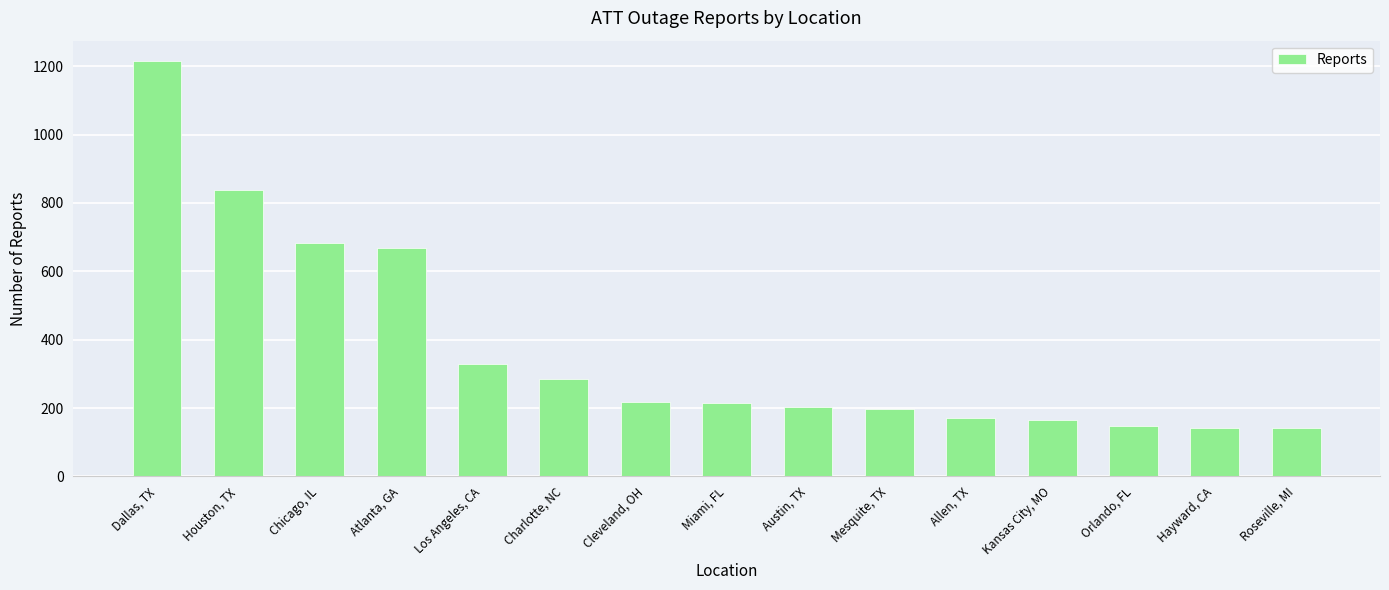

List the labels in order of value, largest first.

Dallas, TX, Houston, TX, Chicago, IL, Atlanta, GA, Los Angeles, CA, Charlotte, NC, Cleveland, OH, Miami, FL, Austin, TX, Mesquite, TX, Allen, TX, Kansas City, MO, Orlando, FL, Hayward, CA, Roseville, MI